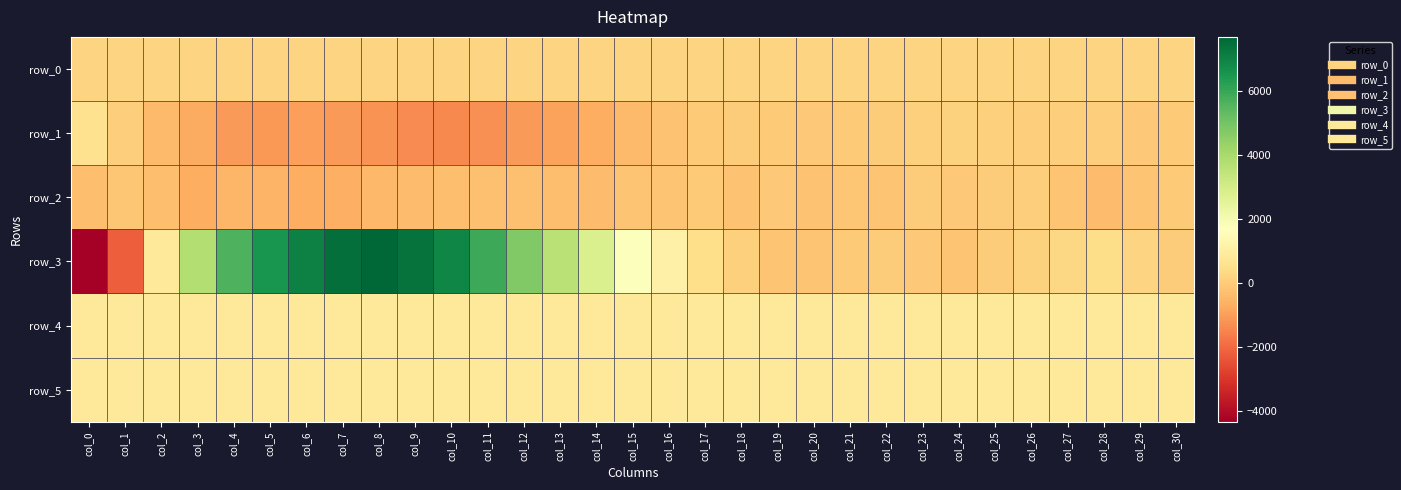

The row_4 series shows 1242.5 at col_1. True or false?

False